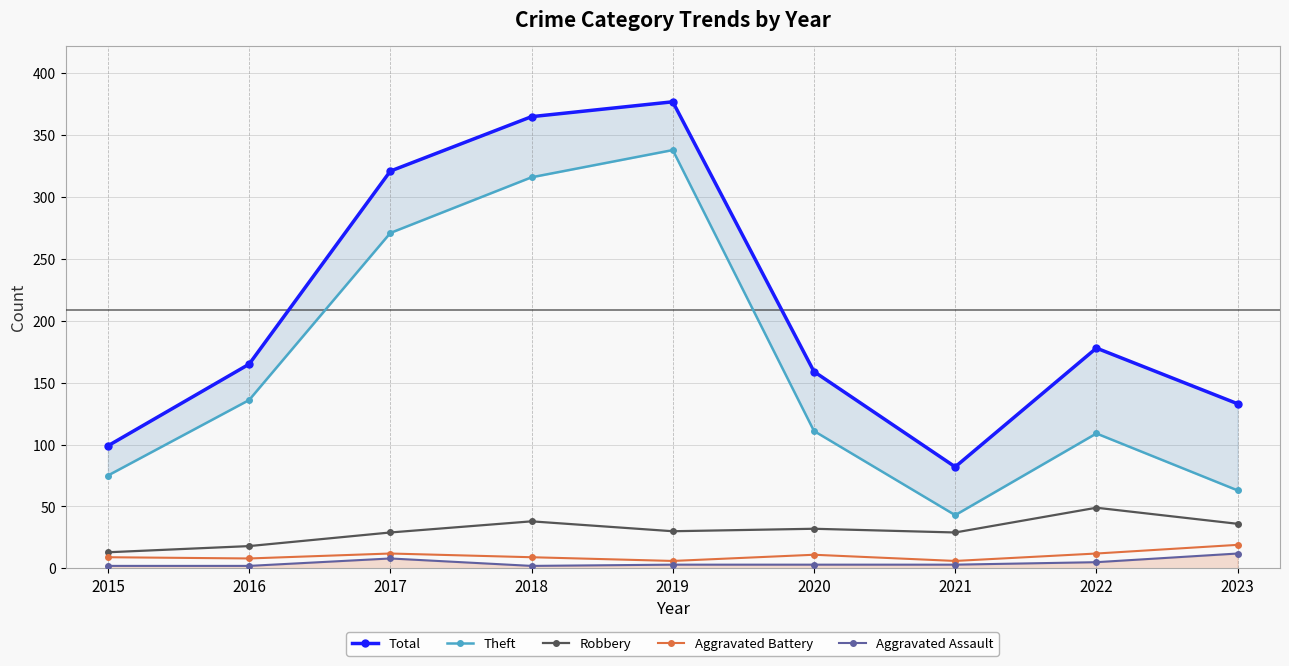

True or false: Aggravated Assault and Aggravated Battery cross at least once.

False